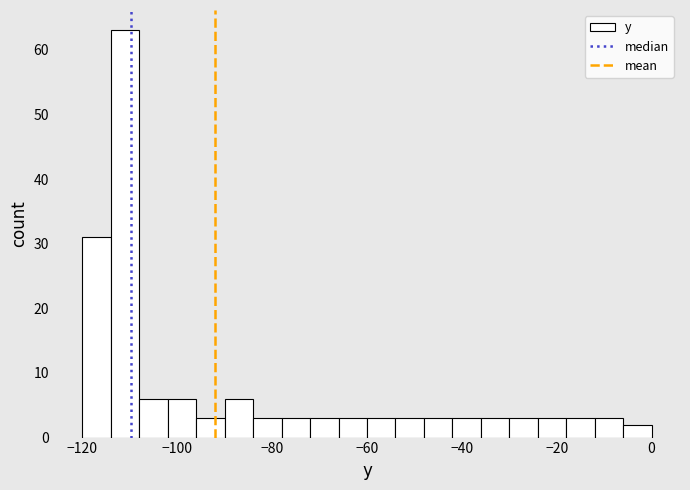

Read against the x-axis, roughly where is the centre of the tallest bar?

-110